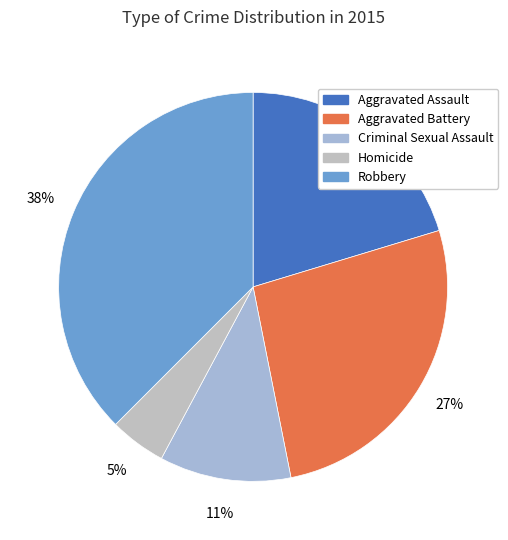

Is it true that Aggravated Battery is 27% of the pie?

True